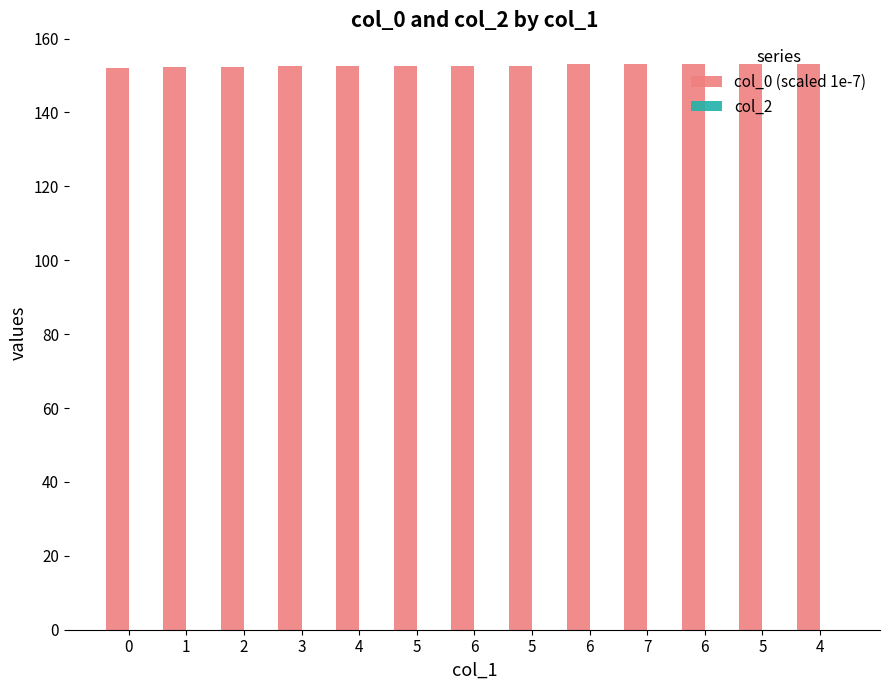

Are the bars horizontal?

No